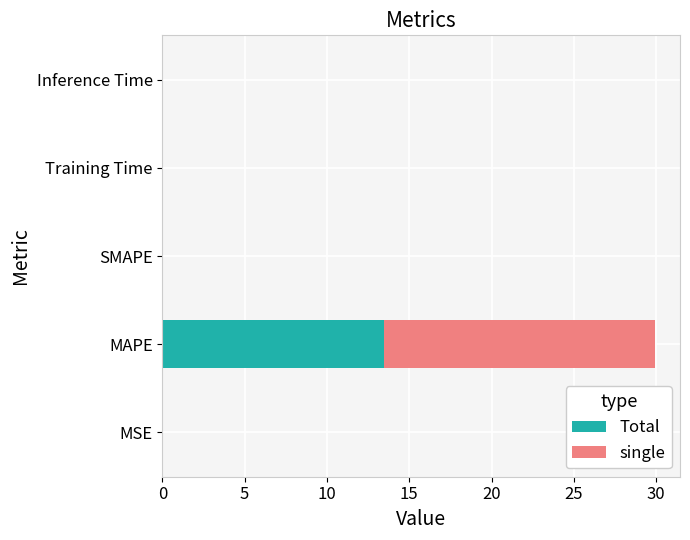

At which category is the sum across all series the highest?

MAPE